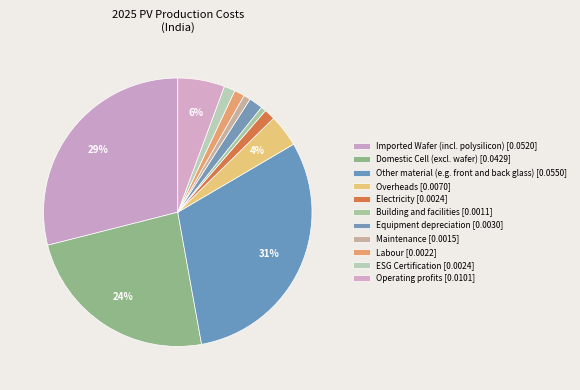

Count the number of slices in the pie.

11